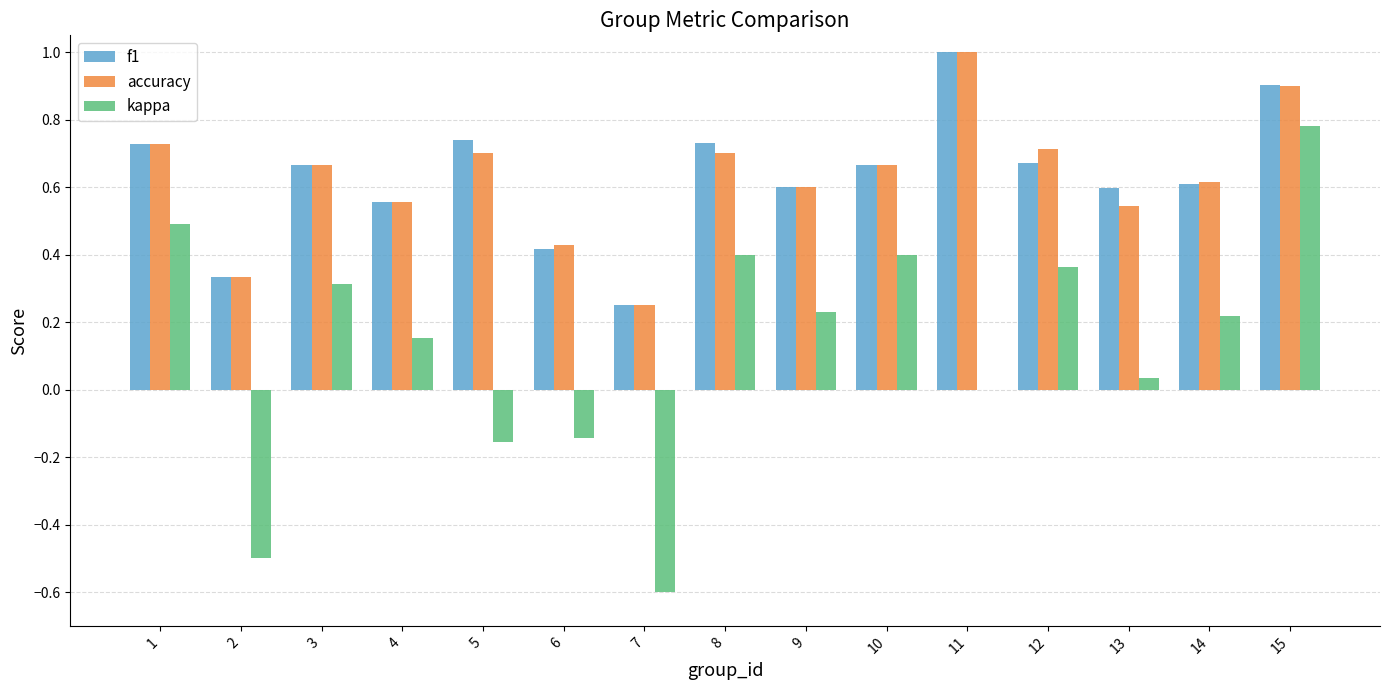

What is the total value across all series at 1?

1.9